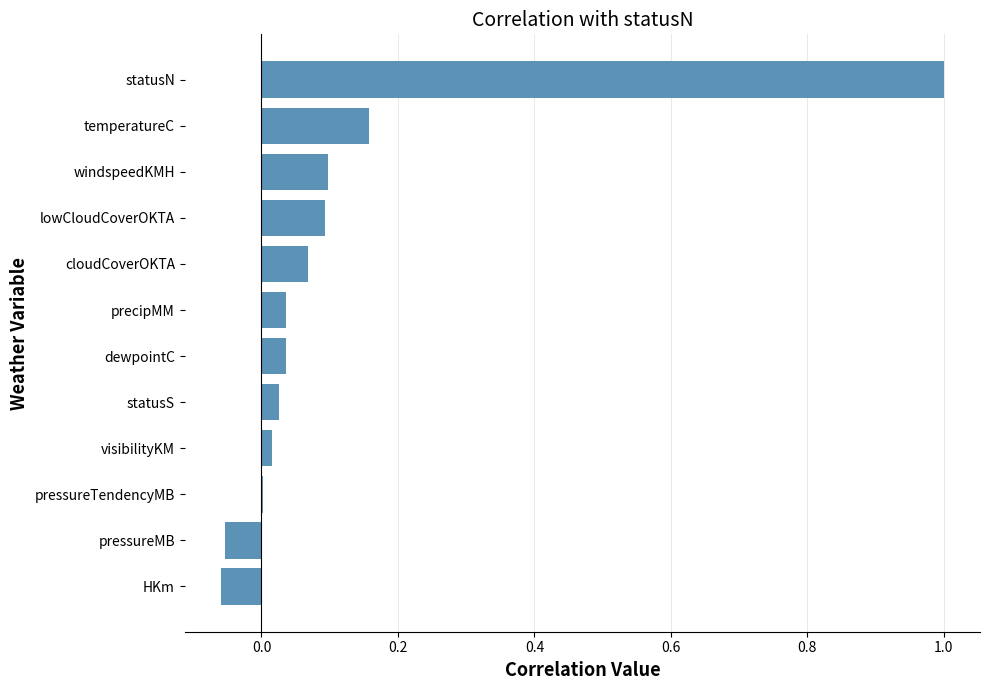

Which has a higher value, temperatureC or lowCloudCoverOKTA?

temperatureC